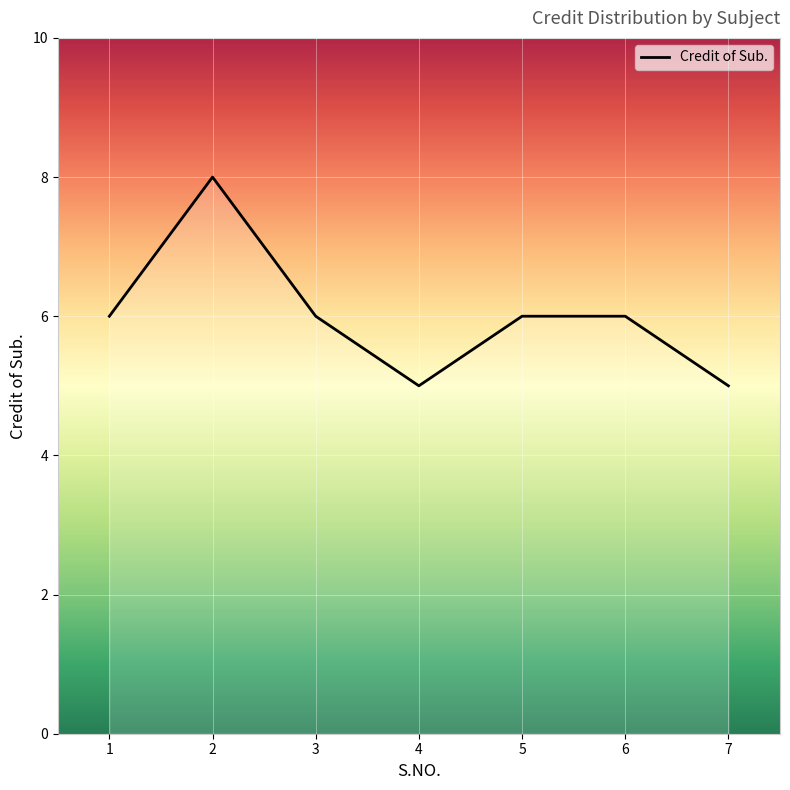

Between 7 and 1, which is larger?

1